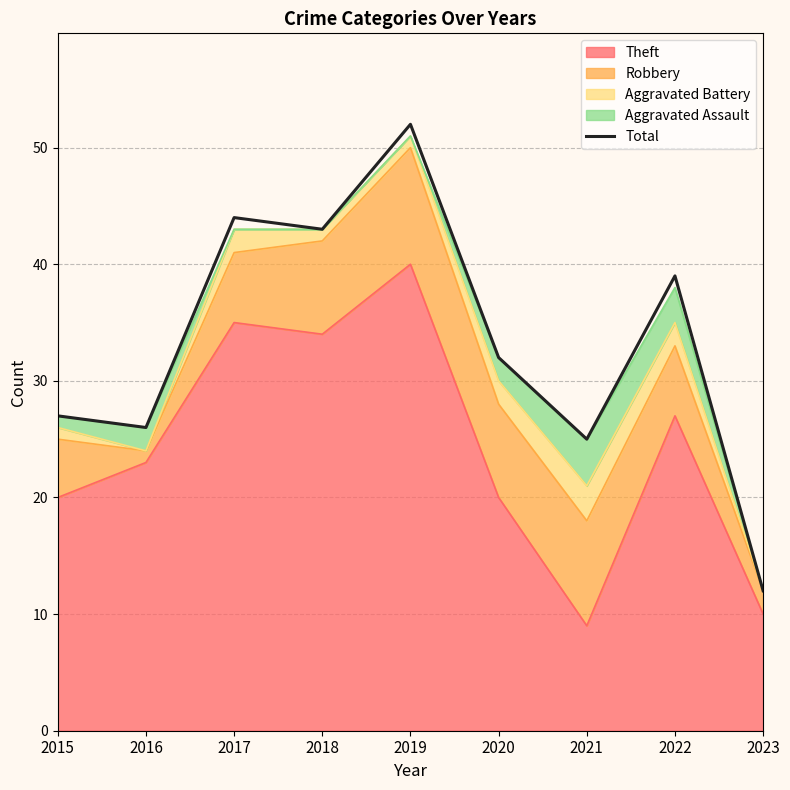

List the labels in order of value, smallest first.

2023, 2021, 2016, 2015, 2020, 2022, 2018, 2017, 2019